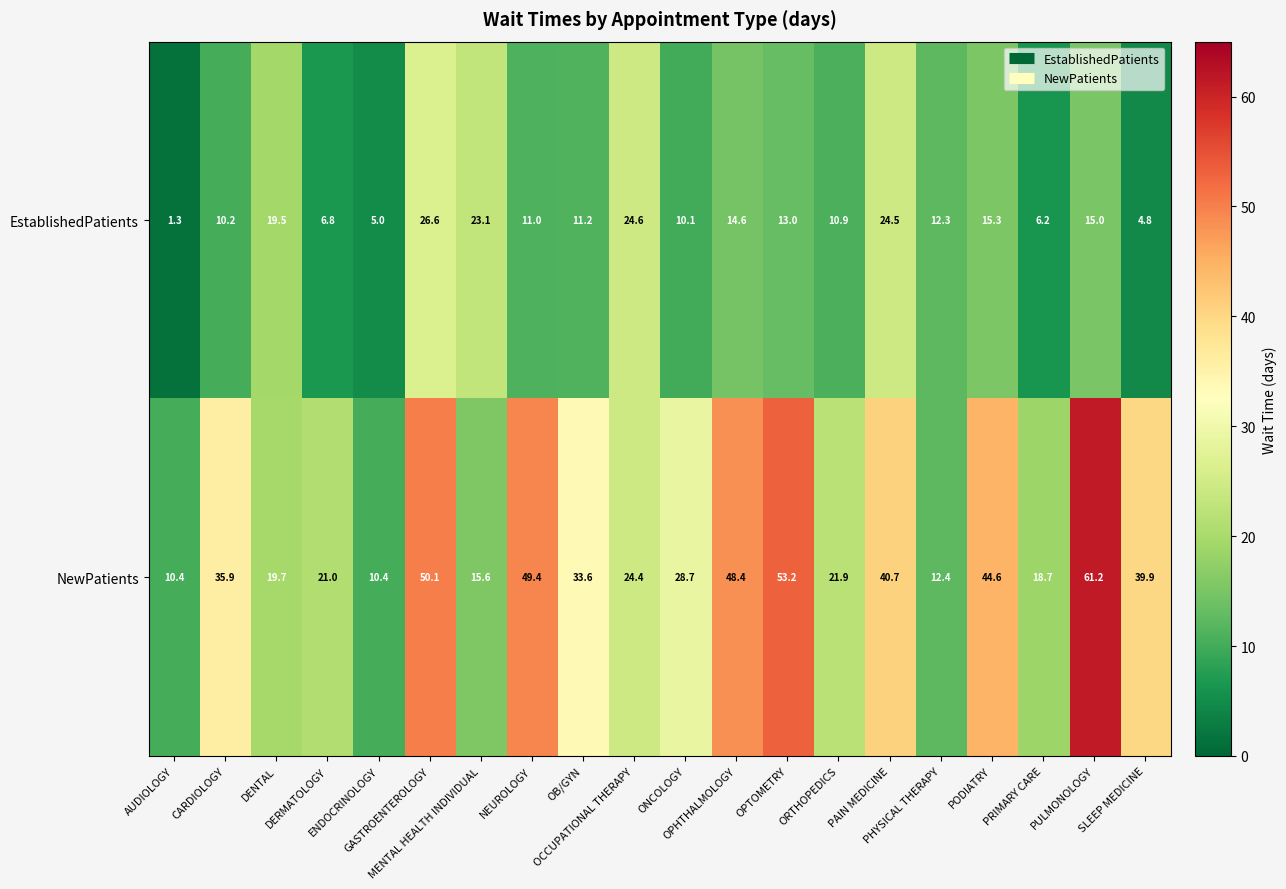

Rank the series by their average value, from lowest to highest.

EstablishedPatients, NewPatients